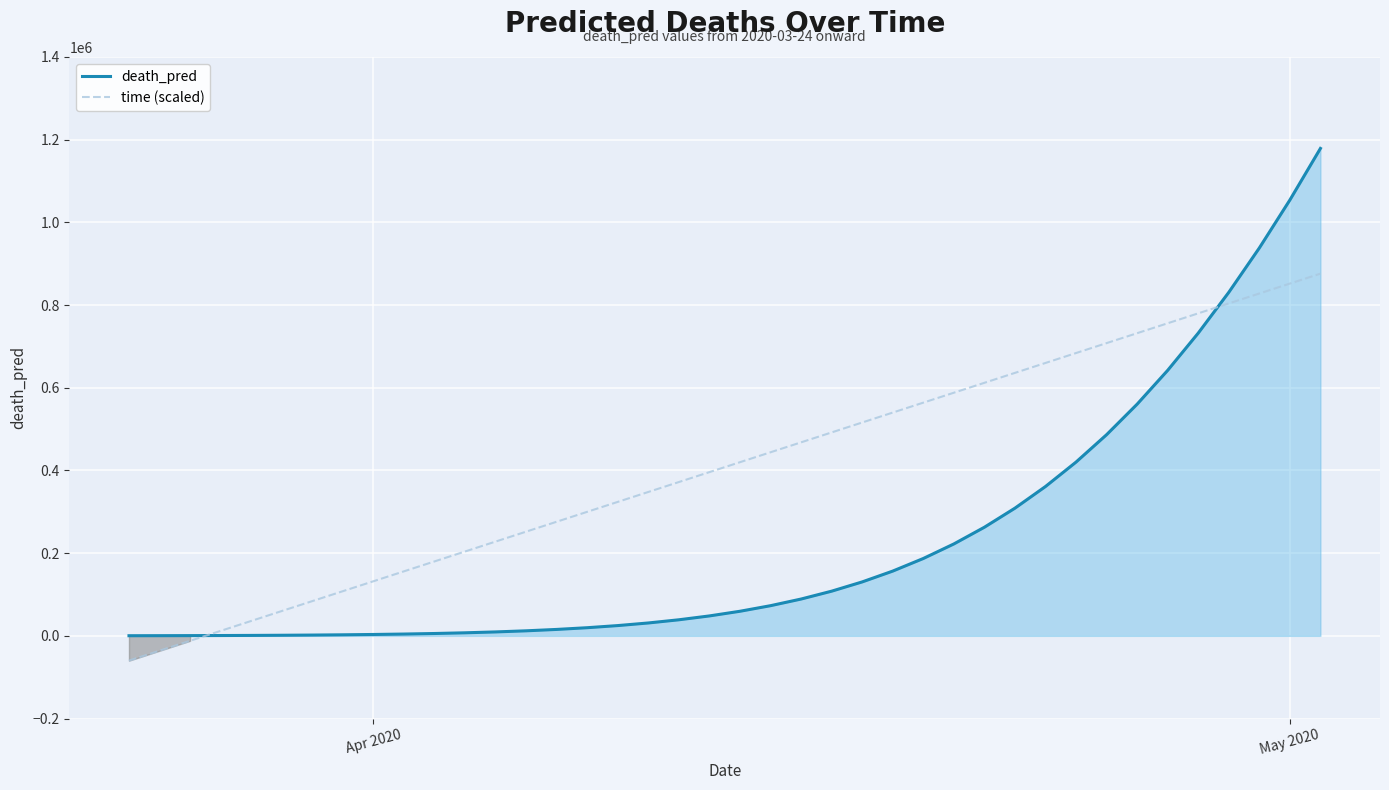

What is the maximum value for death_pred?

1178895.6